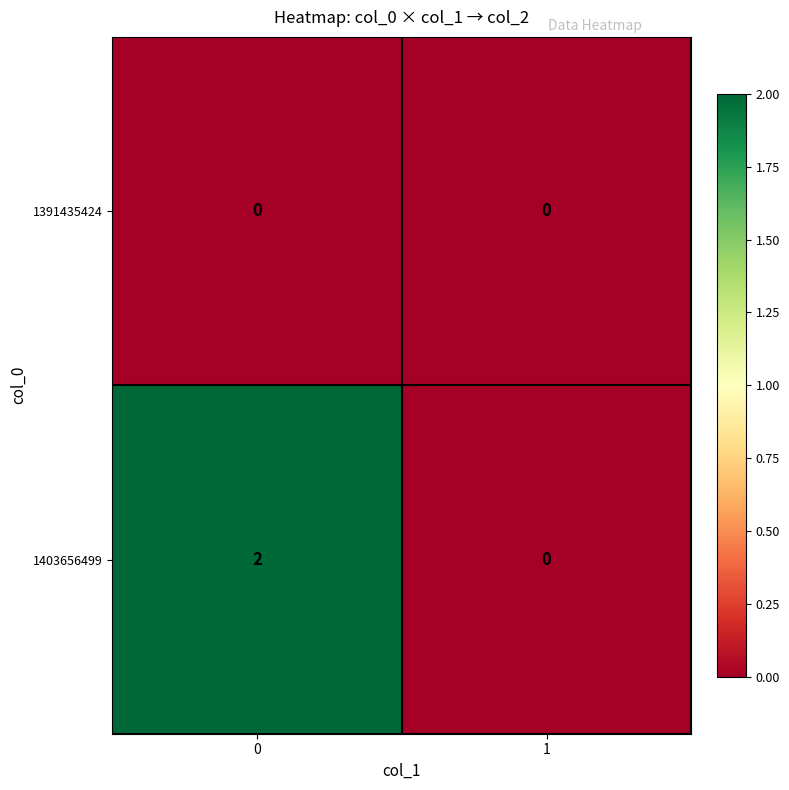

Is the value of 1403656499 at 0 greater than the value of 1391435424 at 0?

Yes